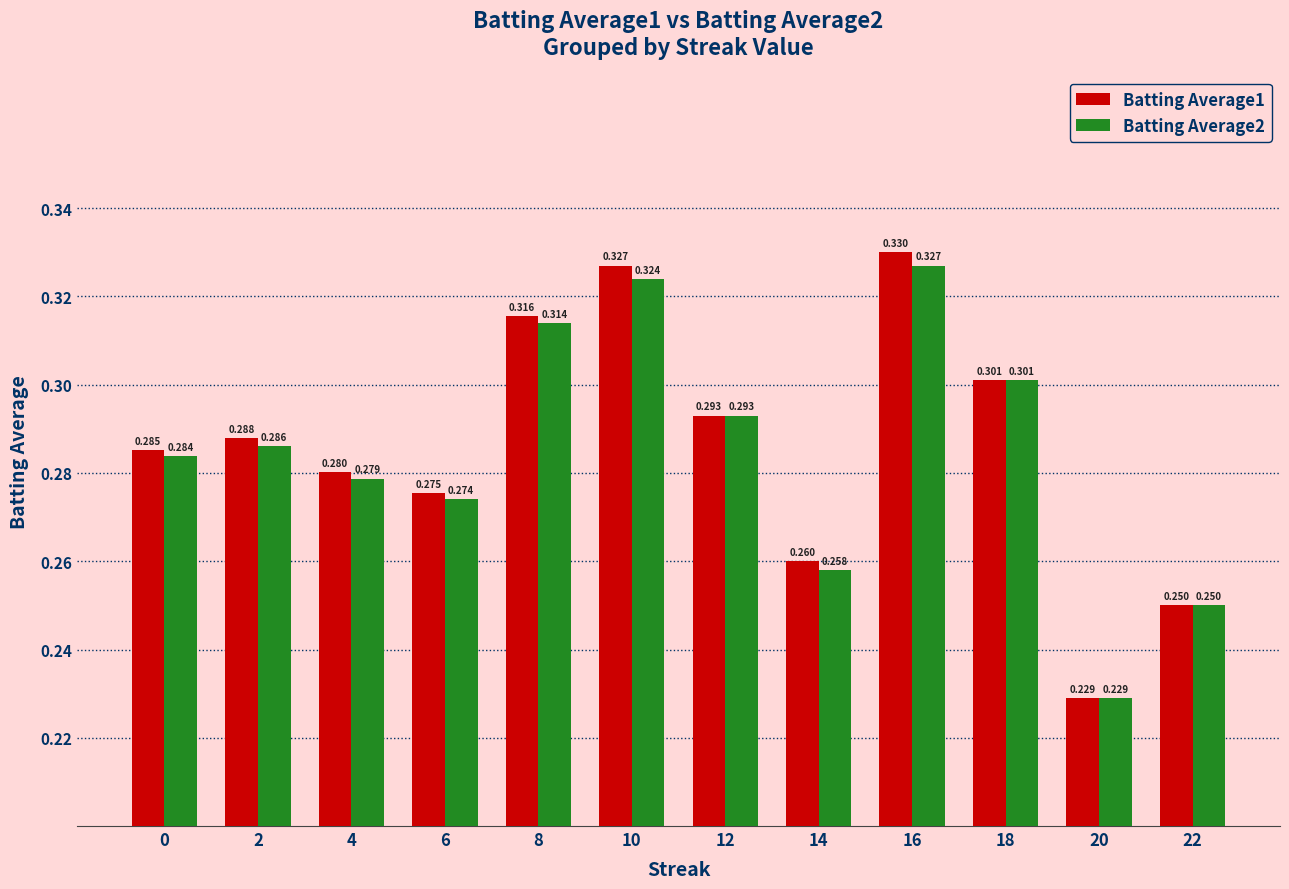

Count the number of data series in this chart.

2